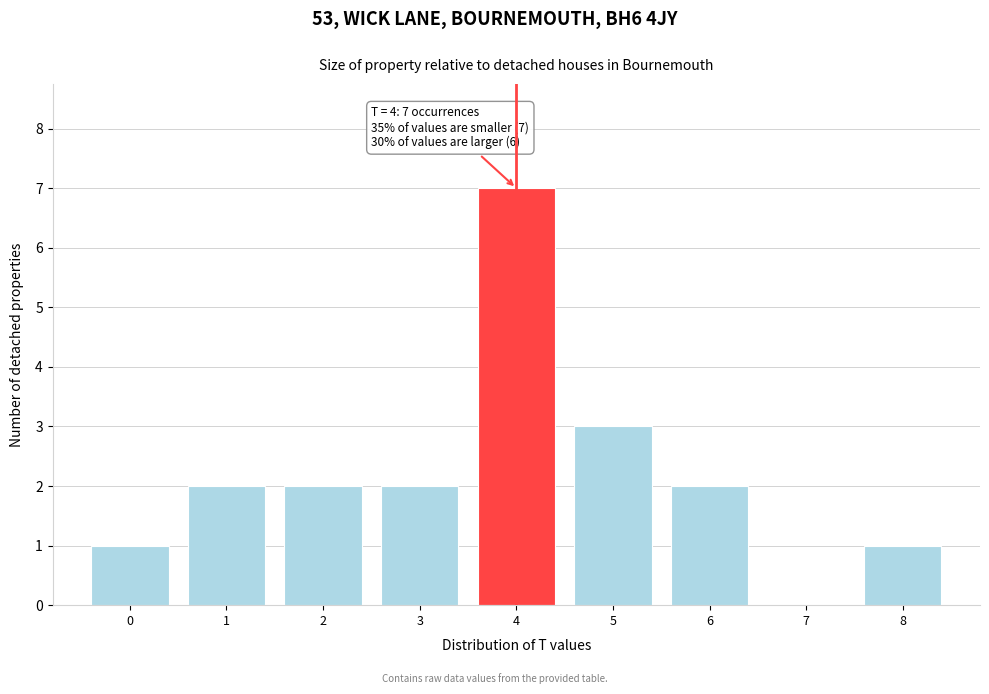

Which range on the x-axis has the tallest bar?

3.5 to 4.5